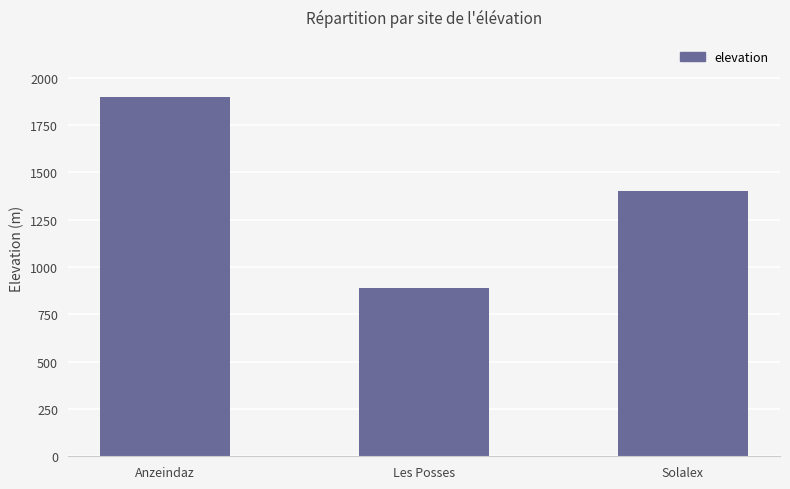

Between Anzeindaz and Les Posses, which is larger?

Anzeindaz